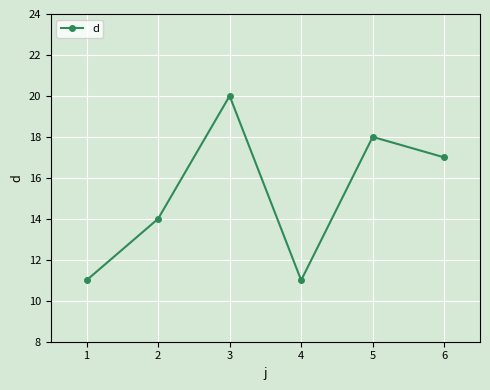

How many points are higher than both their immediate neighbors (excluding endpoints)?

2